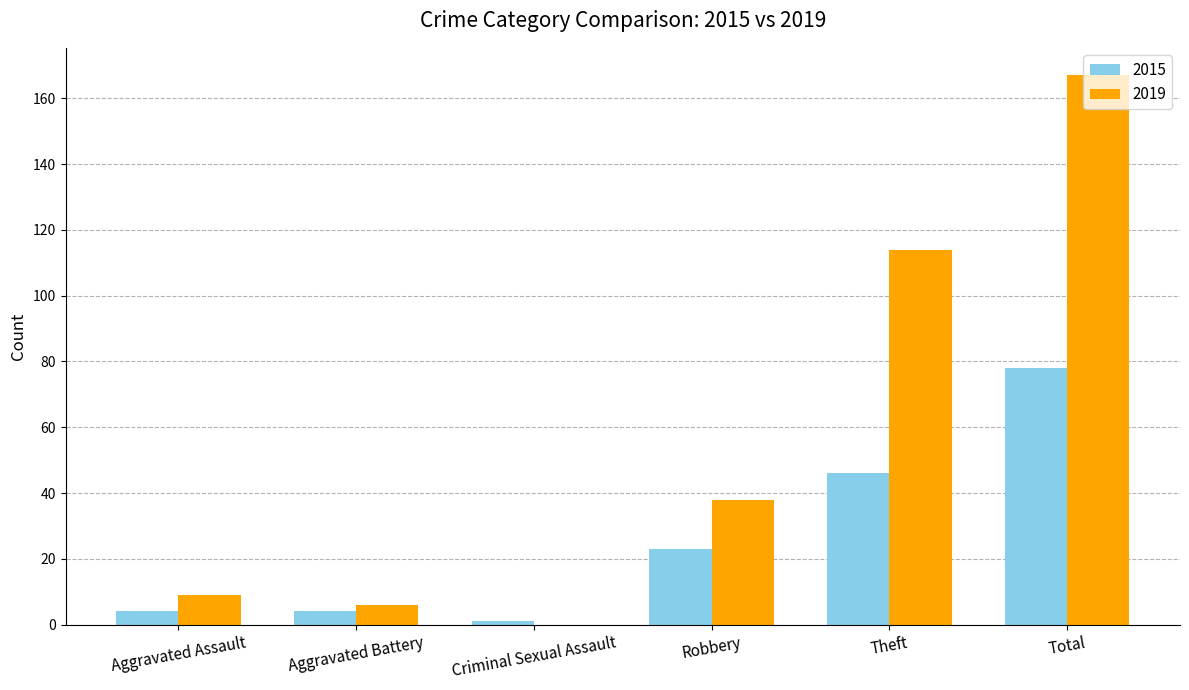

What value does the 2015 series have at Robbery?

23